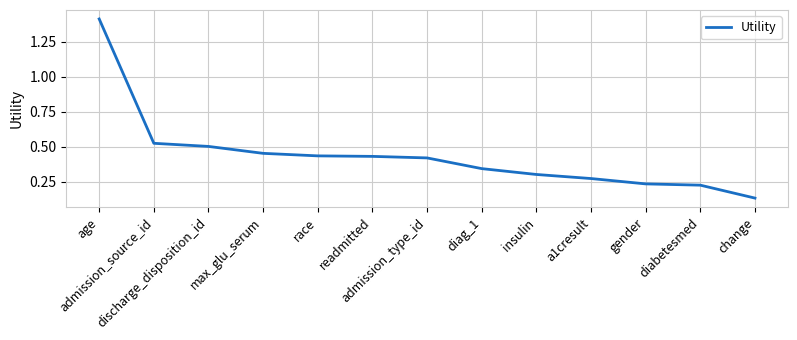

What is the difference between the maximum and minimum values?

1.3